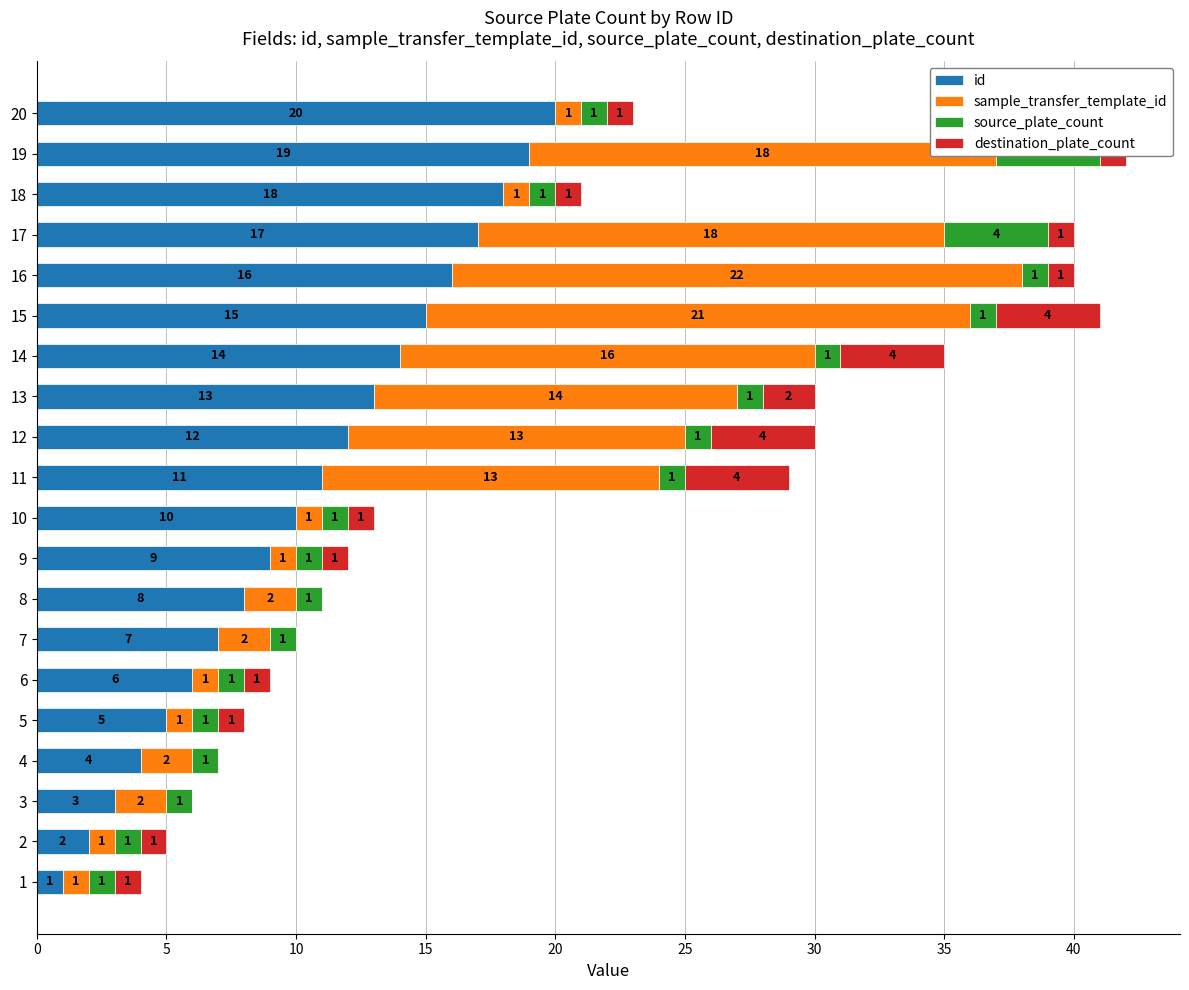

True or false: sample_transfer_template_id has a value of 13 at 12.

True